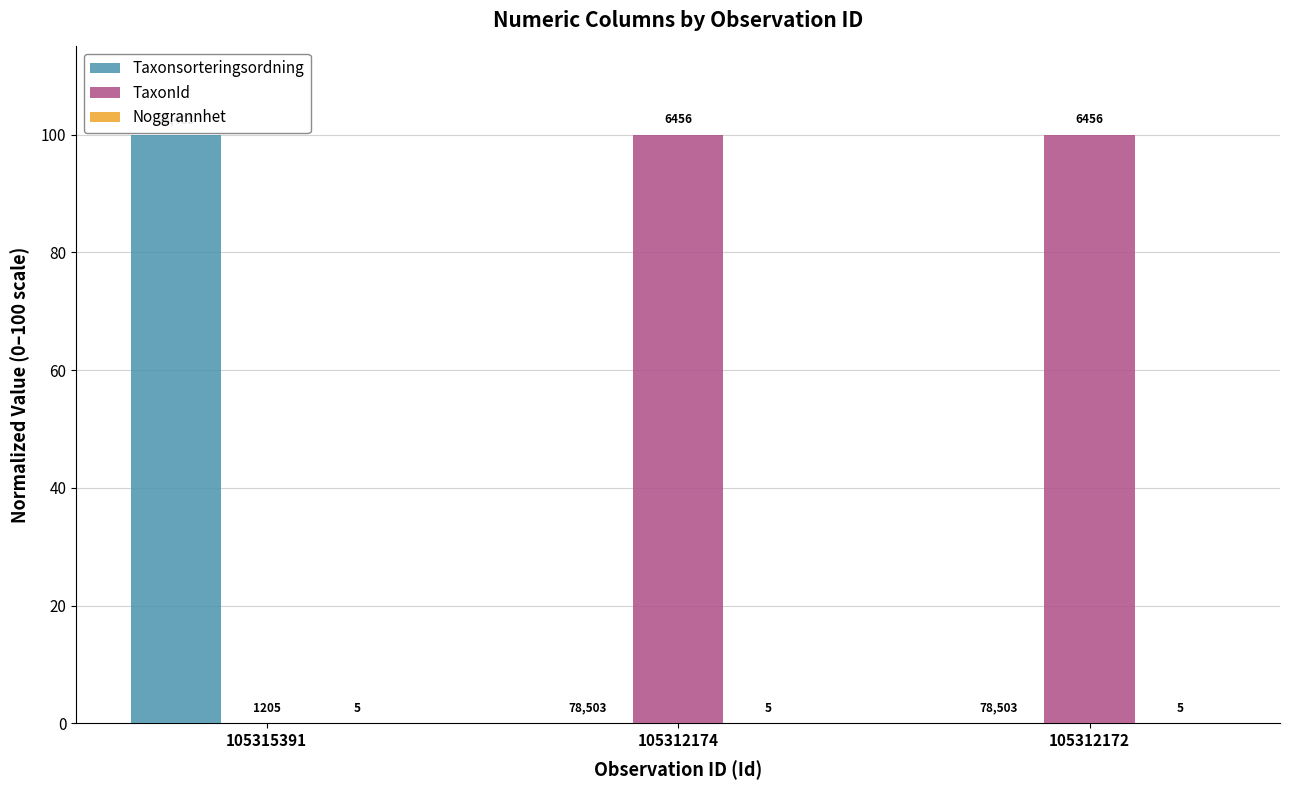

What is the highest value of the Taxonsorteringsordning series?

100